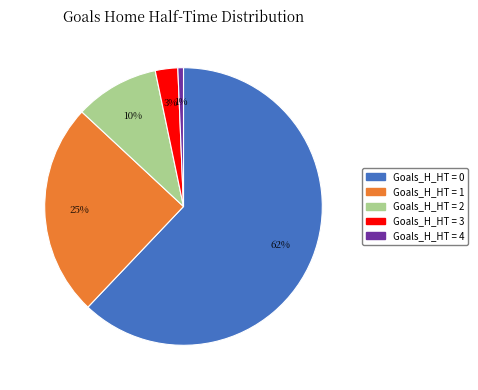

To the nearest percent, what is the average slice percentage?

20%